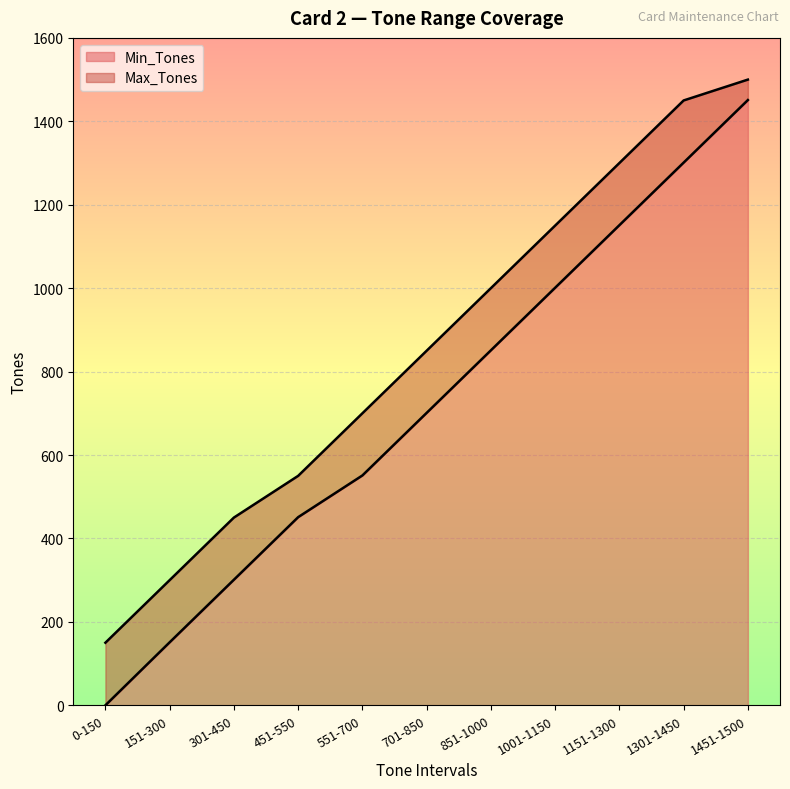

Rank the categories by Min_Tones value from lowest to highest.

0-150, 151-300, 301-450, 451-550, 551-700, 701-850, 851-1000, 1001-1150, 1151-1300, 1301-1450, 1451-1500